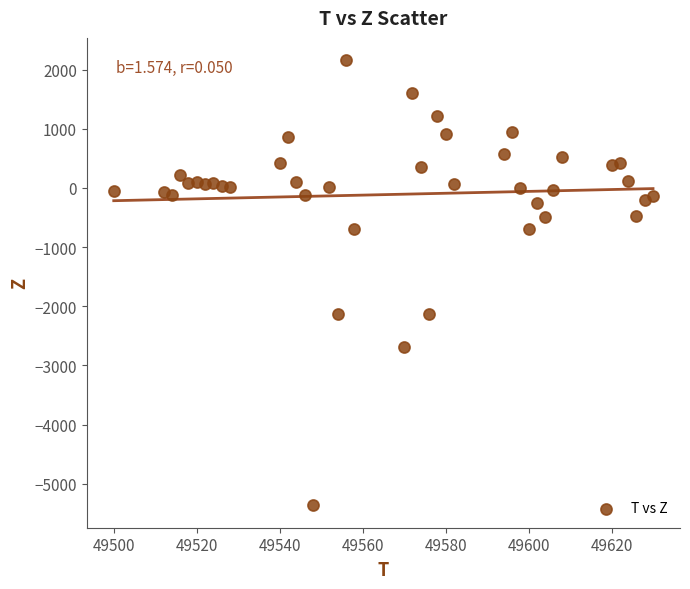

What is the range of Y values (max minus min)?

7528